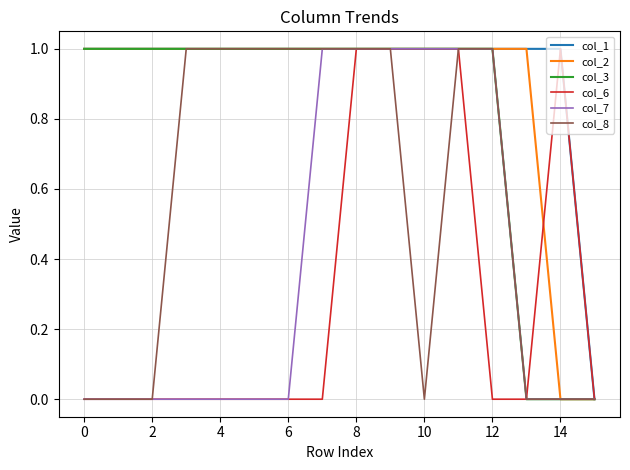

Which series has the largest total across all categories?

col_1